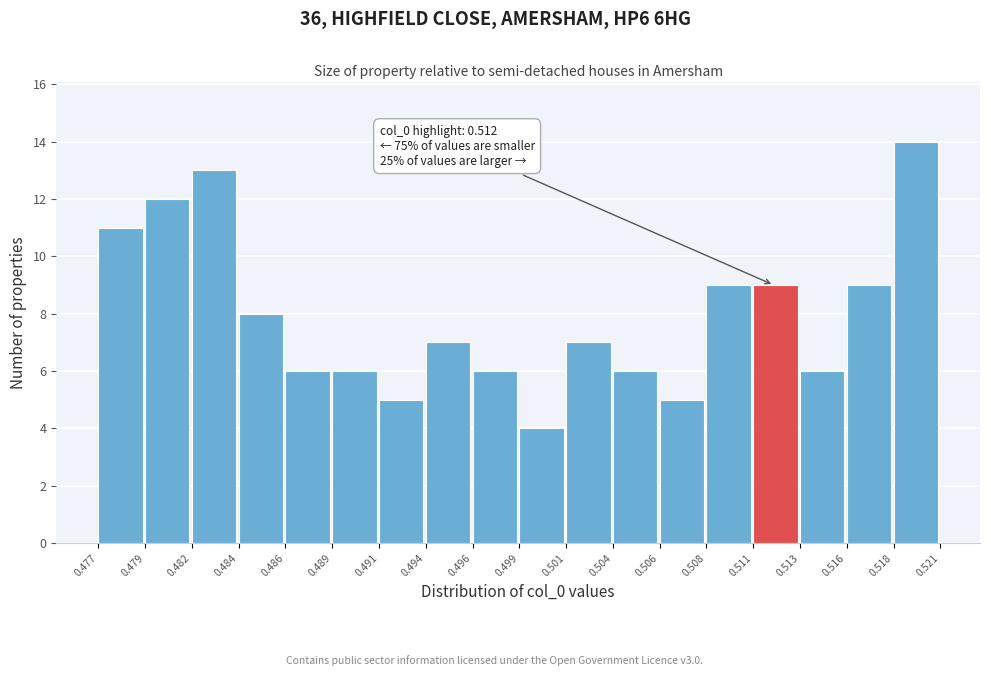

Which range on the x-axis has the tallest bar?

0.518 to 0.521